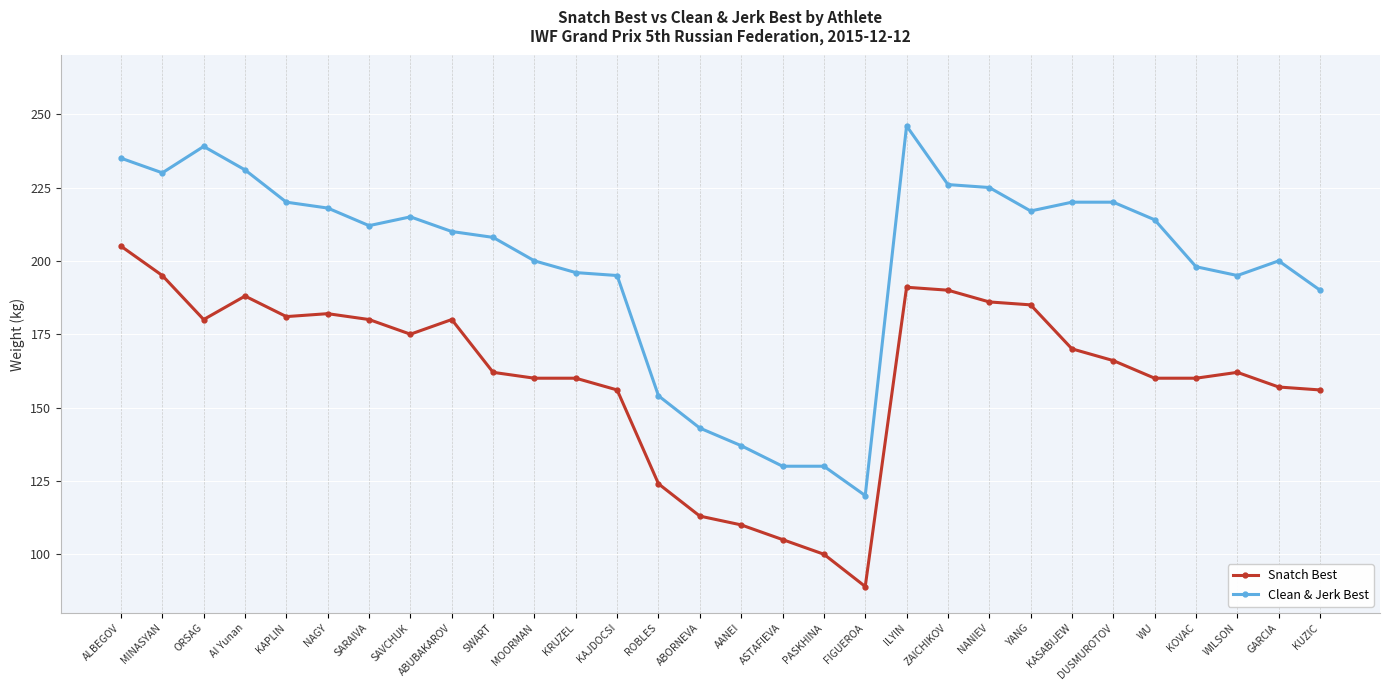

At how many categories does at least one series exceed 229?

5